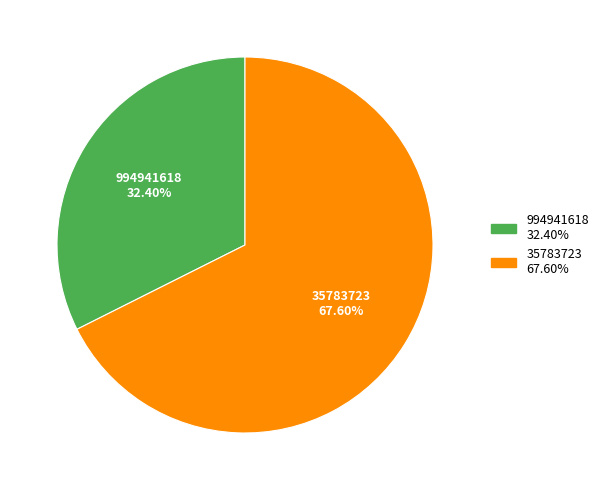

Approximately how many times larger is the value at 35783723 compared to 994941618?

2.1